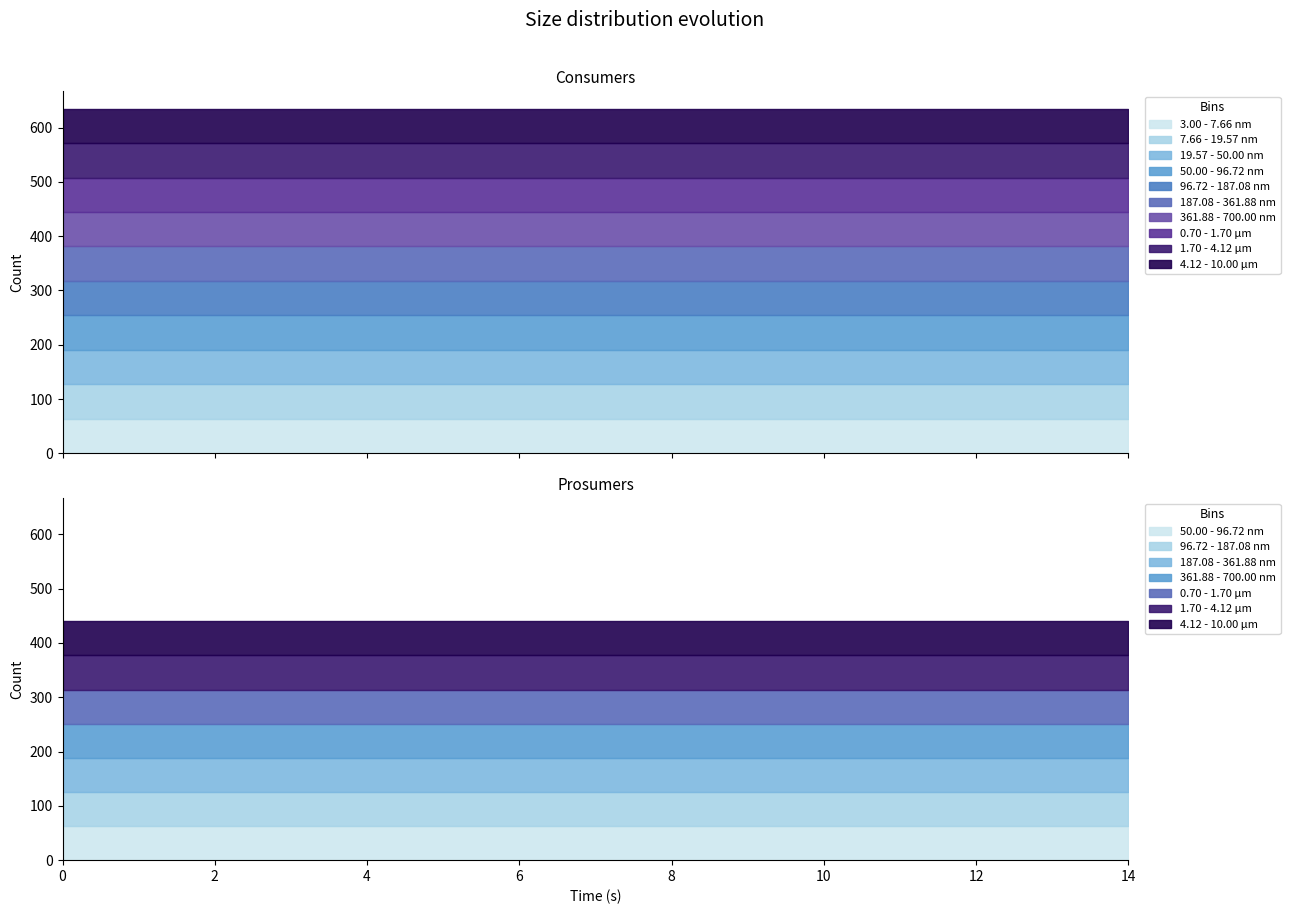

Which series has the largest total across all categories?

Consumers